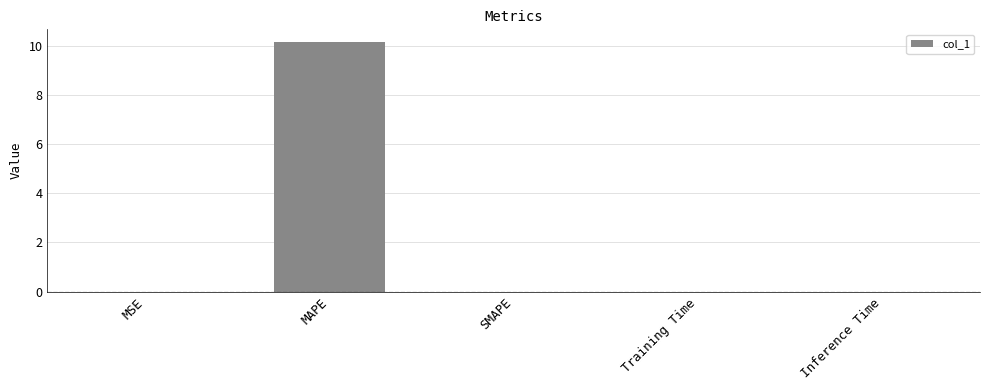

Between MSE and MAPE, which is larger?

MAPE